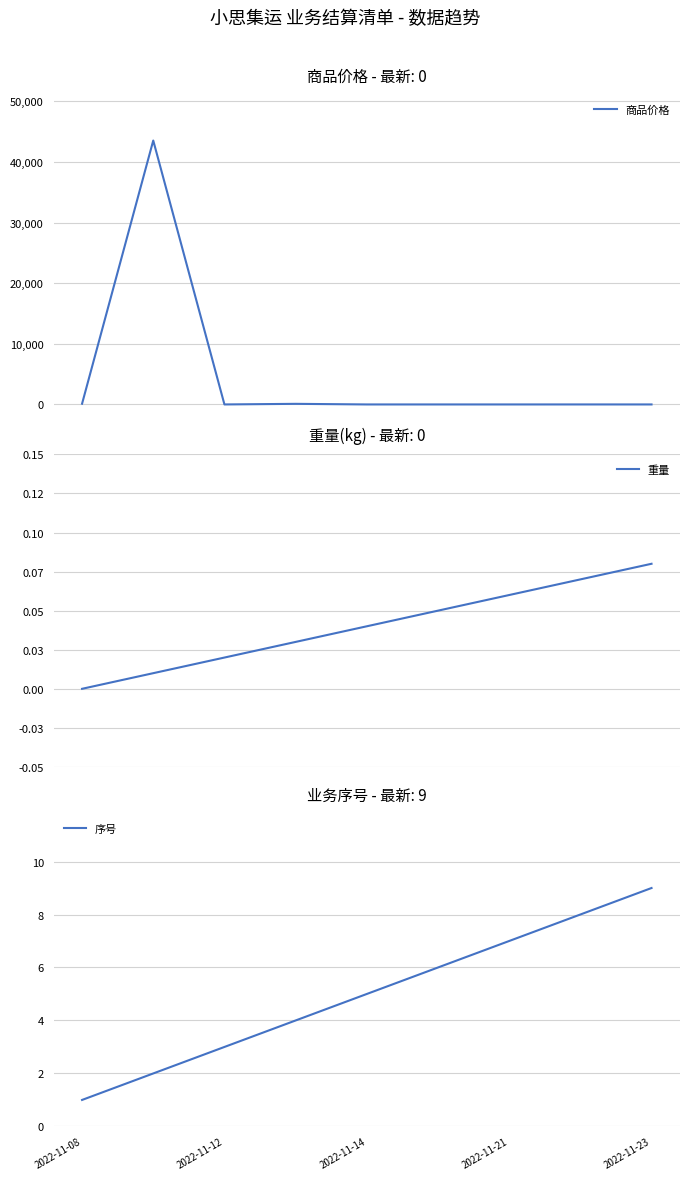

What is the highest value of the 序号 series?

9